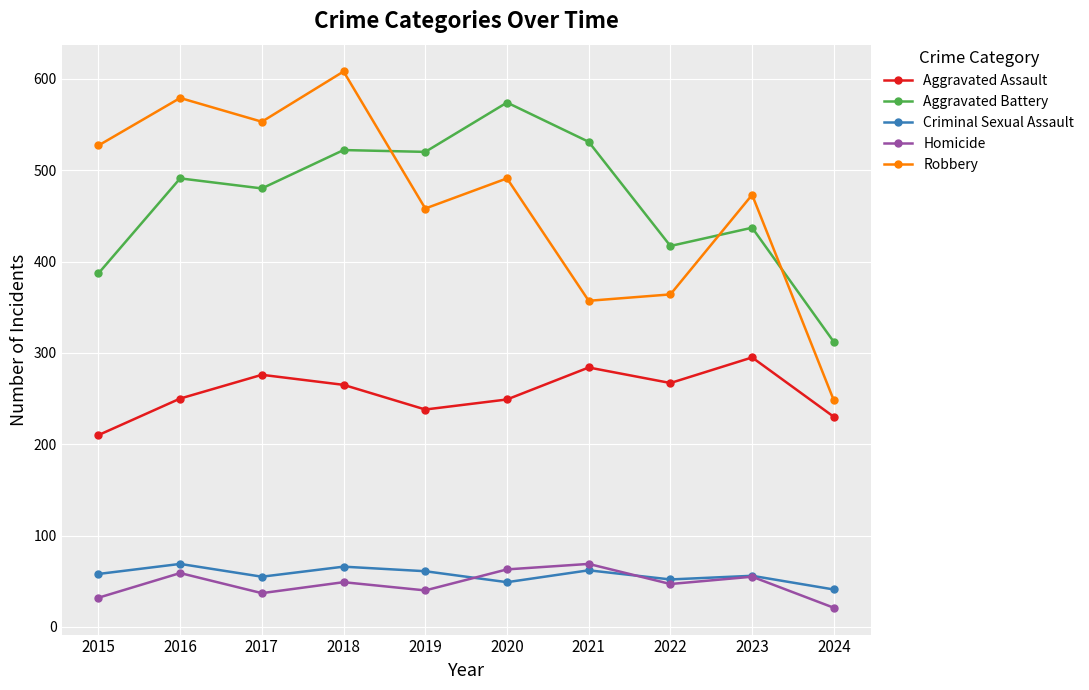

True or false: Homicide and Aggravated Assault cross at least once.

False